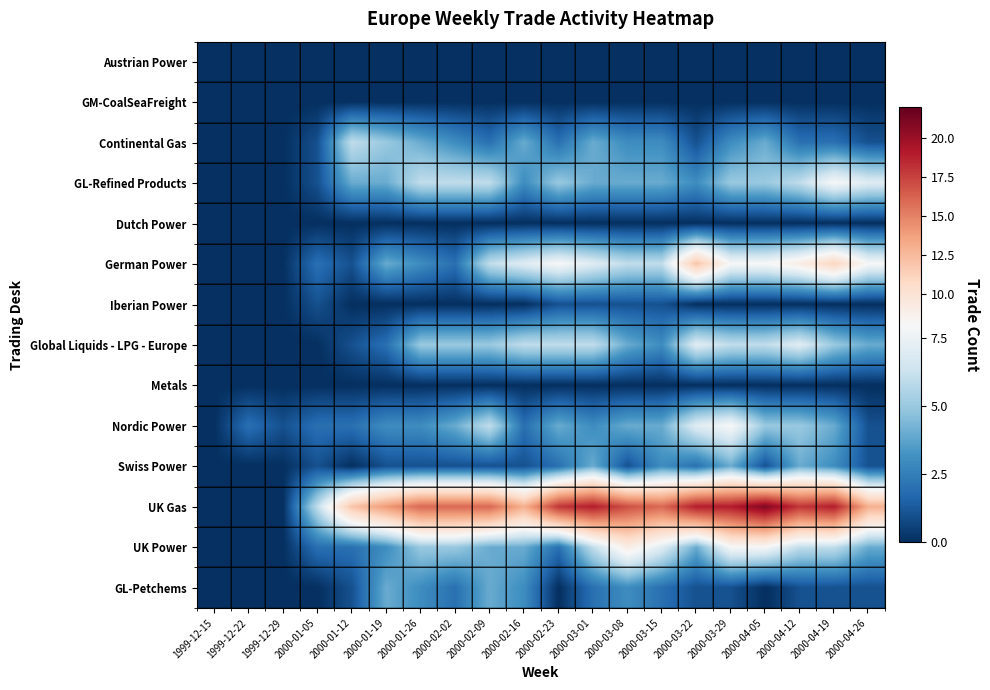

Reading left to right, list all the values displayed in this chart.

Austrian Power: 1999-12-15=0	1999-12-22=0	1999-12-29=0	2000-01-05=0	2000-01-12=0	2000-01-19=0	2000-01-26=0	2000-02-02=0	2000-02-09=0	2000-02-16=0	2000-02-23=0	2000-03-01=0	2000-03-08=0	2000-03-15=0	2000-03-22=0	2000-03-29=0	2000-04-05=0	2000-04-12=0	2000-04-19=0	2000-04-26=0
GM-CoalSeaFreight: 1999-12-15=0	1999-12-22=0	1999-12-29=0	2000-01-05=0	2000-01-12=0	2000-01-19=0	2000-01-26=0	2000-02-02=0	2000-02-09=0	2000-02-16=0	2000-02-23=0	2000-03-01=0	2000-03-08=0	2000-03-15=0	2000-03-22=0	2000-03-29=0	2000-04-05=0	2000-04-12=0	2000-04-19=0	2000-04-26=0
Continental Gas: 1999-12-15=0	1999-12-22=0	1999-12-29=0	2000-01-05=1	2000-01-12=6	2000-01-19=5	2000-01-26=4	2000-02-02=3	2000-02-09=2	2000-02-16=4	2000-02-23=2	2000-03-01=4	2000-03-08=3	2000-03-15=3	2000-03-22=1	2000-03-29=3	2000-04-05=4	2000-04-12=2	2000-04-19=2	2000-04-26=1
GL-Refined Products: 1999-12-15=0	1999-12-22=0	1999-12-29=0	2000-01-05=1	2000-01-12=4	2000-01-19=4	2000-01-26=6	2000-02-02=6	2000-02-09=6	2000-02-16=3	2000-02-23=5	2000-03-01=4	2000-03-08=4	2000-03-15=4	2000-03-22=3	2000-03-29=5	2000-04-05=5	2000-04-12=6	2000-04-19=8	2000-04-26=7
Dutch Power: 1999-12-15=0	1999-12-22=0	1999-12-29=0	2000-01-05=0	2000-01-12=0	2000-01-19=0	2000-01-26=0	2000-02-02=0	2000-02-09=0	2000-02-16=0	2000-02-23=0	2000-03-01=0	2000-03-08=0	2000-03-15=0	2000-03-22=0	2000-03-29=0	2000-04-05=0	2000-04-12=0	2000-04-19=0	2000-04-26=0
German Power: 1999-12-15=0	1999-12-22=0	1999-12-29=0	2000-01-05=2	2000-01-12=1	2000-01-19=4	2000-01-26=3	2000-02-02=2	2000-02-09=6	2000-02-16=7	2000-02-23=8	2000-03-01=7	2000-03-08=6	2000-03-15=6	2000-03-22=12	2000-03-29=8	2000-04-05=8	2000-04-12=9	2000-04-19=11	2000-04-26=8
Iberian Power: 1999-12-15=0	1999-12-22=0	1999-12-29=0	2000-01-05=1	2000-01-12=0	2000-01-19=0	2000-01-26=0	2000-02-02=0	2000-02-09=0	2000-02-16=0	2000-02-23=1	2000-03-01=1	2000-03-08=1	2000-03-15=1	2000-03-22=0	2000-03-29=0	2000-04-05=0	2000-04-12=0	2000-04-19=0	2000-04-26=0
Global Liquids - LPG - Europe: 1999-12-15=0	1999-12-22=0	1999-12-29=0	2000-01-05=0	2000-01-12=1	2000-01-19=2	2000-01-26=5	2000-02-02=5	2000-02-09=5	2000-02-16=6	2000-02-23=6	2000-03-01=6	2000-03-08=4	2000-03-15=3	2000-03-22=7	2000-03-29=6	2000-04-05=6	2000-04-12=7	2000-04-19=5	2000-04-26=4
Metals: 1999-12-15=0	1999-12-22=0	1999-12-29=0	2000-01-05=0	2000-01-12=0	2000-01-19=0	2000-01-26=0	2000-02-02=0	2000-02-09=0	2000-02-16=0	2000-02-23=0	2000-03-01=0	2000-03-08=0	2000-03-15=0	2000-03-22=0	2000-03-29=0	2000-04-05=0	2000-04-12=0	2000-04-19=0	2000-04-26=0
Nordic Power: 1999-12-15=0	1999-12-22=2	1999-12-29=1	2000-01-05=2	2000-01-12=2	2000-01-19=3	2000-01-26=3	2000-02-02=4	2000-02-09=6	2000-02-16=2	2000-02-23=4	2000-03-01=3	2000-03-08=4	2000-03-15=4	2000-03-22=7	2000-03-29=8	2000-04-05=5	2000-04-12=5	2000-04-19=4	2000-04-26=1
Swiss Power: 1999-12-15=0	1999-12-22=0	1999-12-29=0	2000-01-05=1	2000-01-12=0	2000-01-19=1	2000-01-26=1	2000-02-02=1	2000-02-09=1	2000-02-16=1	2000-02-23=2	2000-03-01=4	2000-03-08=1	2000-03-15=3	2000-03-22=2	2000-03-29=4	2000-04-05=1	2000-04-12=4	2000-04-19=3	2000-04-26=1
UK Gas: 1999-12-15=0	1999-12-22=0	1999-12-29=0	2000-01-05=6	2000-01-12=12	2000-01-19=14	2000-01-26=16	2000-02-02=16	2000-02-09=16	2000-02-16=13	2000-02-23=18	2000-03-01=19	2000-03-08=17	2000-03-15=16	2000-03-22=19	2000-03-29=19	2000-04-05=21	2000-04-12=18	2000-04-19=19	2000-04-26=13
UK Power: 1999-12-15=0	1999-12-22=0	1999-12-29=0	2000-01-05=2	2000-01-12=2	2000-01-19=3	2000-01-26=5	2000-02-02=5	2000-02-09=4	2000-02-16=4	2000-02-23=2	2000-03-01=6	2000-03-08=9	2000-03-15=7	2000-03-22=4	2000-03-29=8	2000-04-05=8	2000-04-12=6	2000-04-19=6	2000-04-26=4
GL-Petchems: 1999-12-15=0	1999-12-22=0	1999-12-29=0	2000-01-05=0	2000-01-12=1	2000-01-19=4	2000-01-26=3	2000-02-02=2	2000-02-09=4	2000-02-16=3	2000-02-23=0	2000-03-01=2	2000-03-08=3	2000-03-15=2	2000-03-22=1	2000-03-29=1	2000-04-05=0	2000-04-12=1	2000-04-19=1	2000-04-26=1